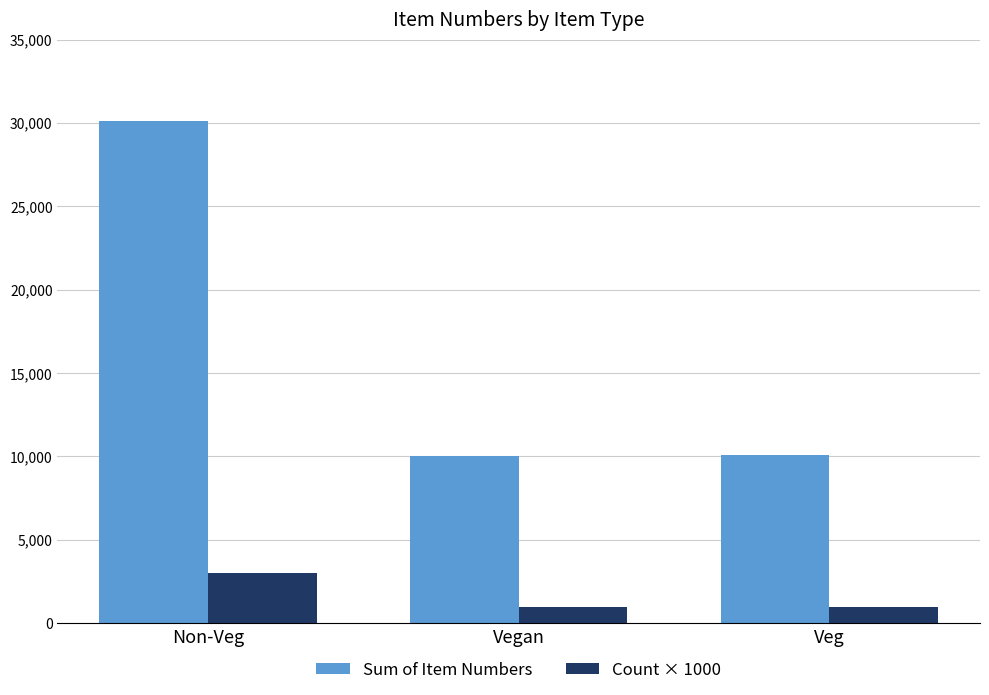

What is the difference between the Sum of Item Numbers values at Vegan and Non-Veg?

20074